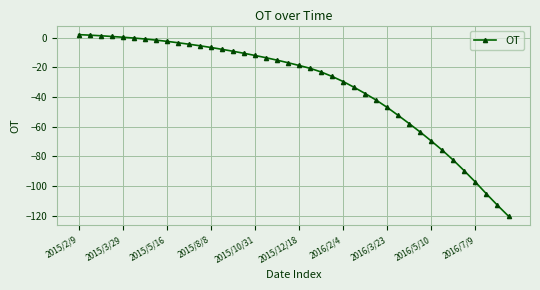

How many data points are above -16?

19